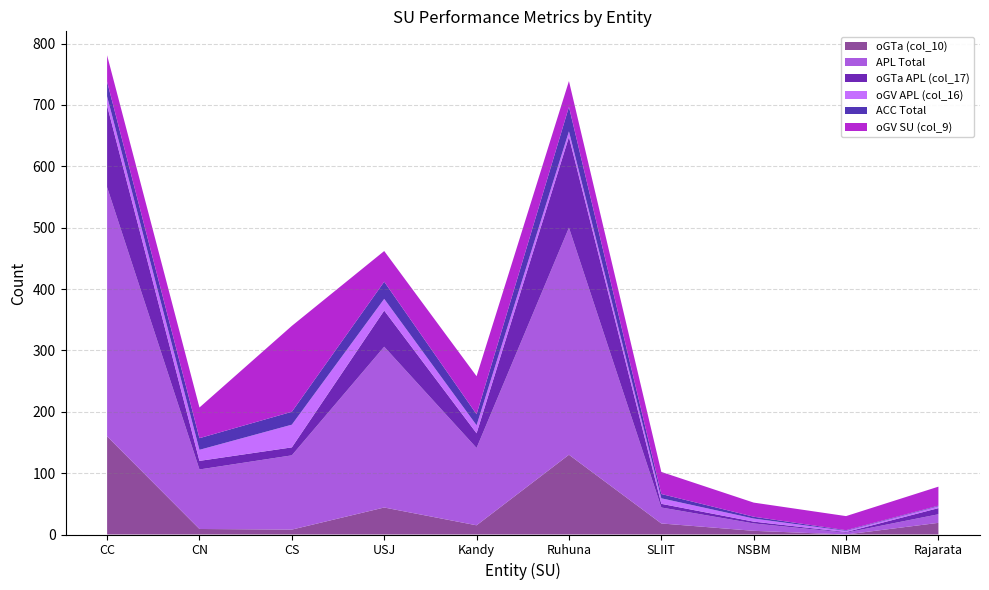

Reading left to right, what are all the values shown in this chart?

oGTa (col_10): 160	9	8	44	15	130	18	6	0	19
APL Total: 406	97	121	262	126	370	26	12	3	14
oGTa APL (col_17): 133	14	13	59	24	148	6	3	1	10
oGV APL (col_16): 15	18	37	19	13	9	9	5	2	3
ACC Total: 24	19	21	28	18	40	7	3	1	1
oGV SU (col_9): 43	50	140	50	62	42	36	23	23	31